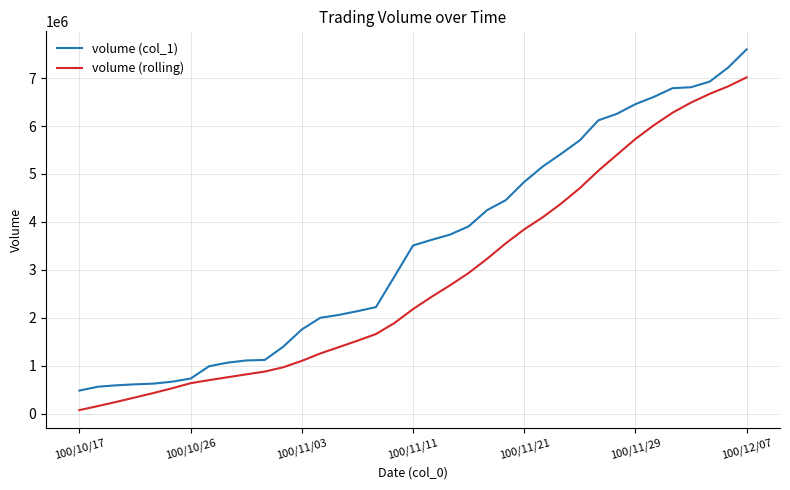

Rank the series by their maximum value, from highest to lowest.

volume (col_1), volume (rolling)